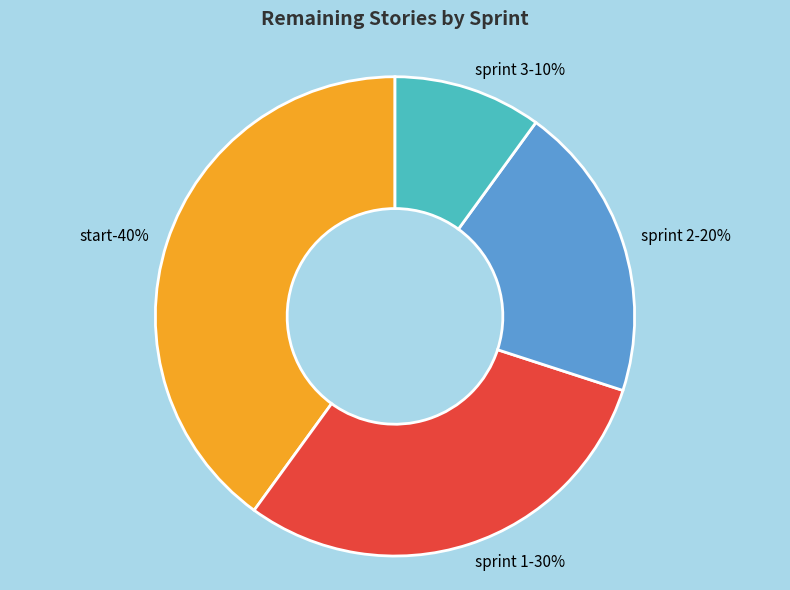

To the nearest percent, what is the difference between the 3/25/2019 (Sprint 3) and 3/11/2019 (Sprint 2) slice percentages?

10%